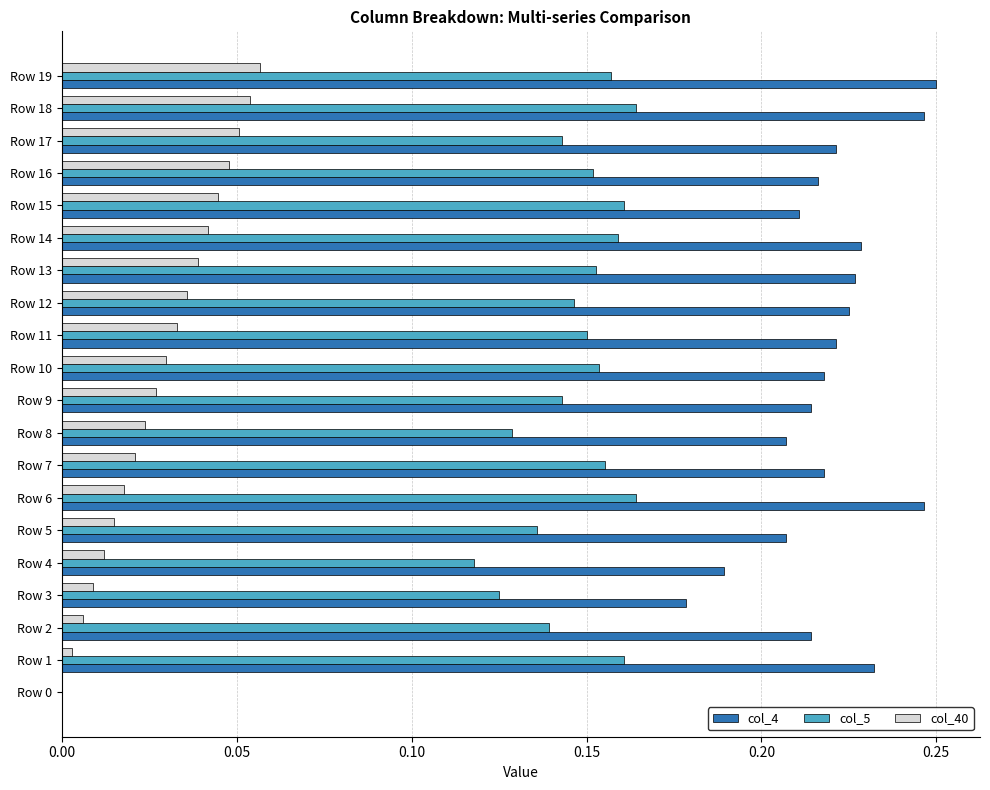

Is the value of col_5 at Row 7 greater than the value of col_4 at Row 14?

No